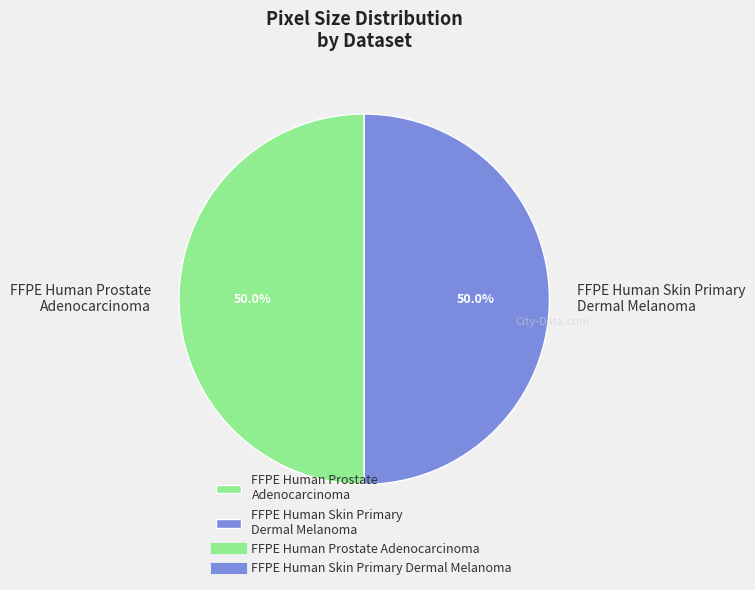

Do FFPE Human Prostate Adenocarcinoma and FFPE Human Skin Primary Dermal Melanoma together represent more than half of the pie?

Yes